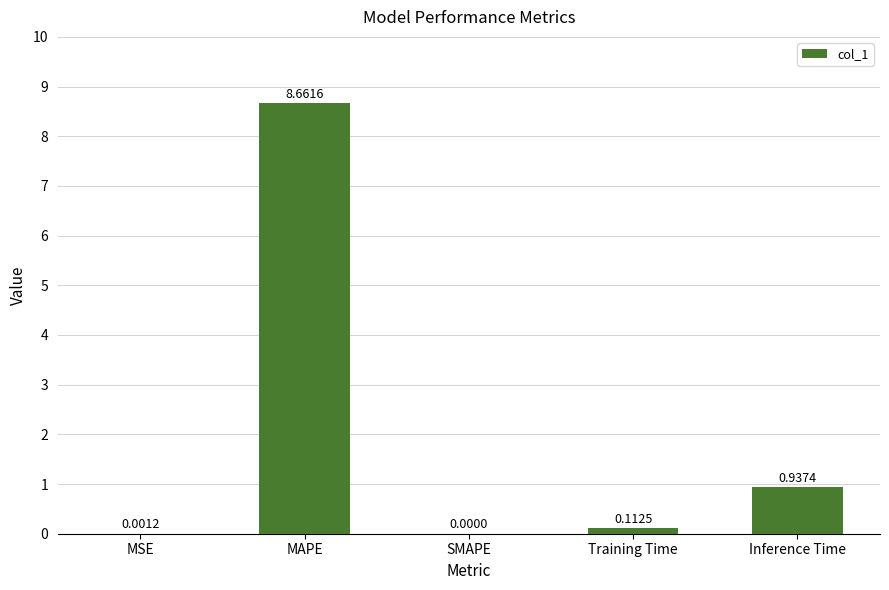

Which has a higher value, MAPE or MSE?

MAPE